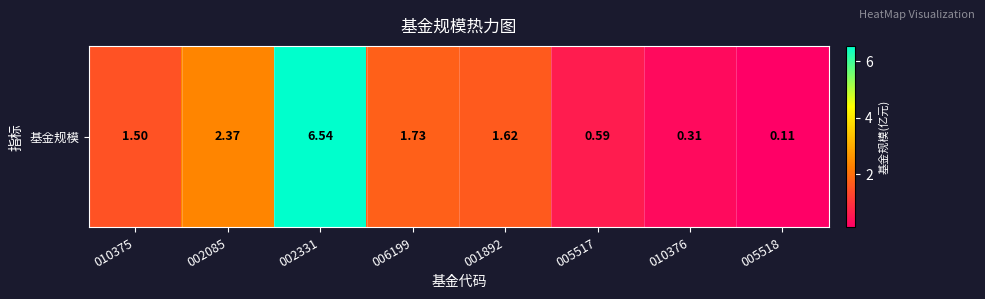

Reading right to left, what are all the values shown in this chart?

005518=0.1	010376=0.3	005517=0.6	001892=1.6	006199=1.7	002331=6.5	002085=2.4	010375=1.5